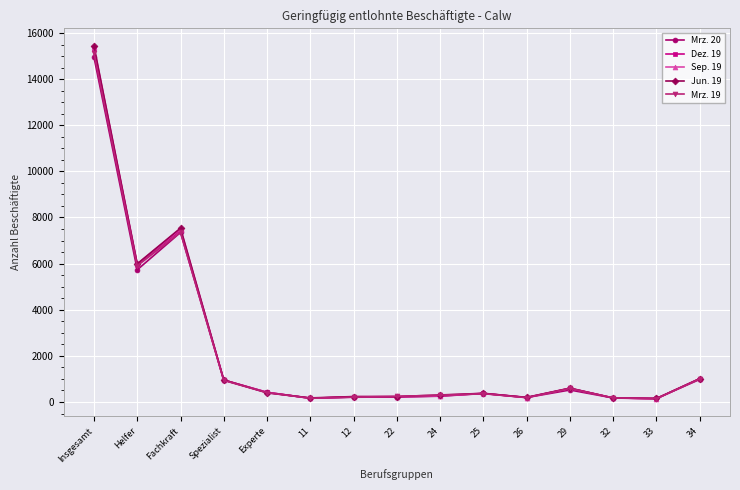

What is the sum of all Sep. 19 values?

33641